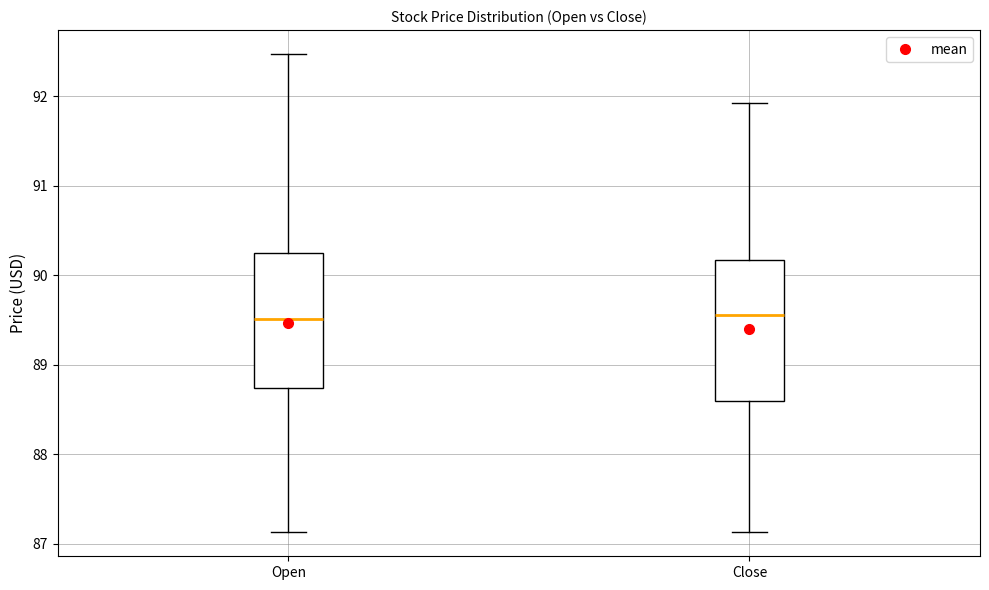

Reading left to right, read every box against the y-axis: the position of its median line, the range the box covers, and the ends of its whiskers. The values are not printed on the chart, so give them approximately, as read against the axis.

Open: median 89.5, box 88.7 to 90.2, whiskers 87.1 to 92.5
Close: median 89.6, box 88.6 to 90.2, whiskers 87.1 to 91.9